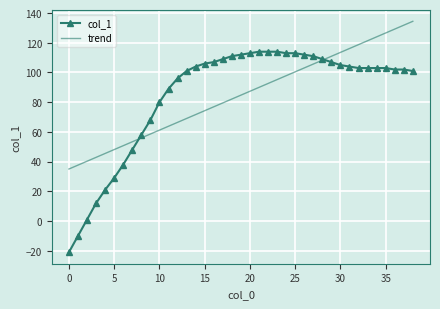

What is the difference between the second highest and minimum values in the col_1 series?

135.0